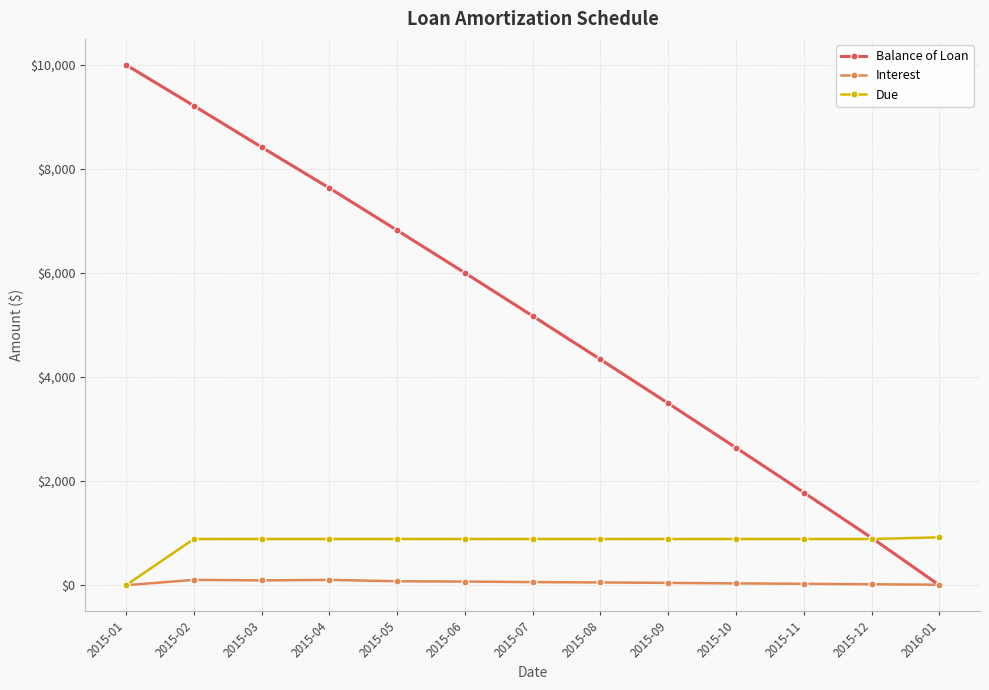

What is the sum of the Interest values at 2015-12 and 2015-08?

70.3